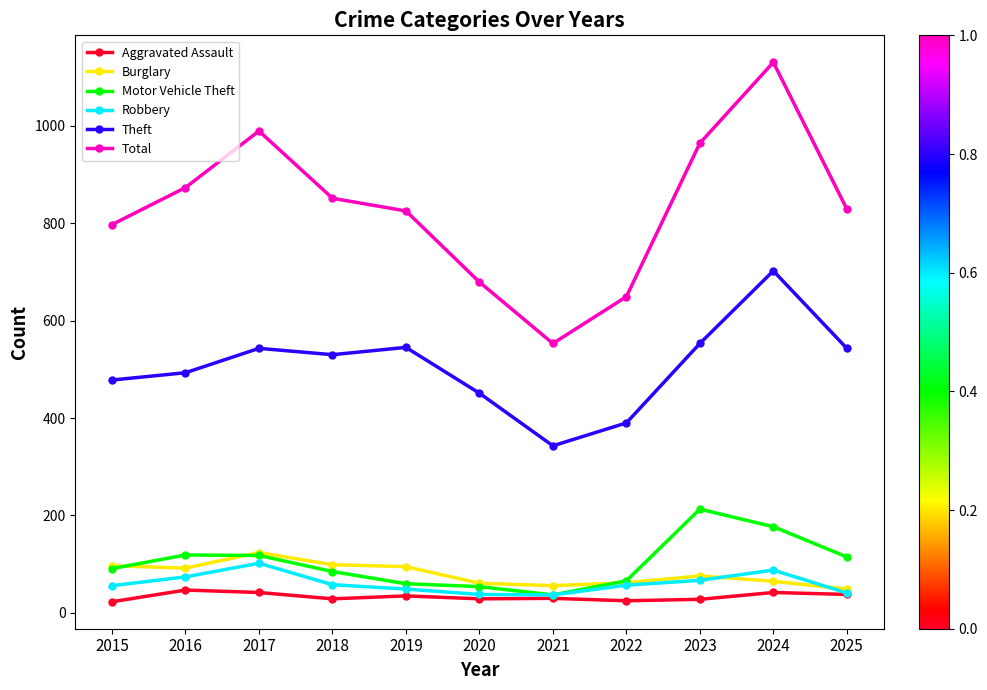

What is the sum of the Theft values at 2015 and 2017?

1021